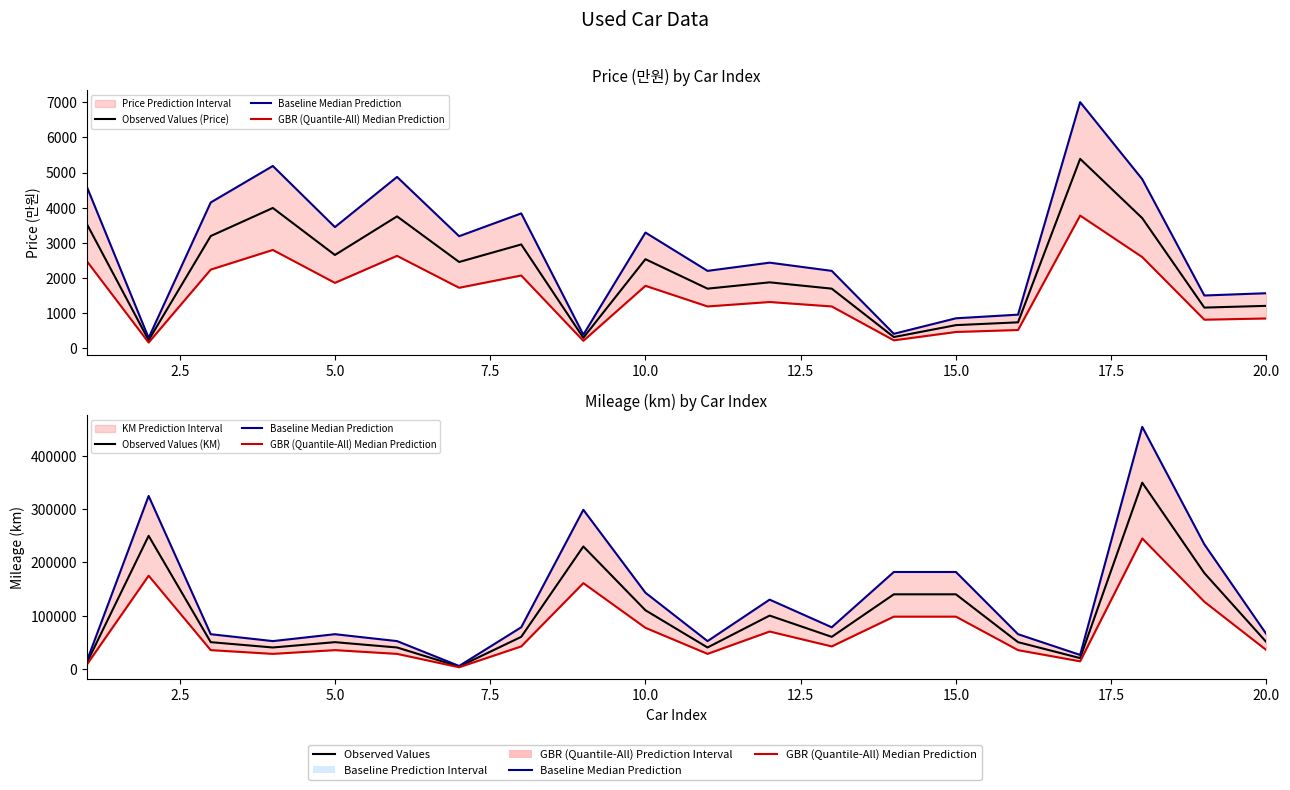

What is the difference between the second highest and minimum values in the GBR (Quantile-All) Median Prediction series?

172200.0